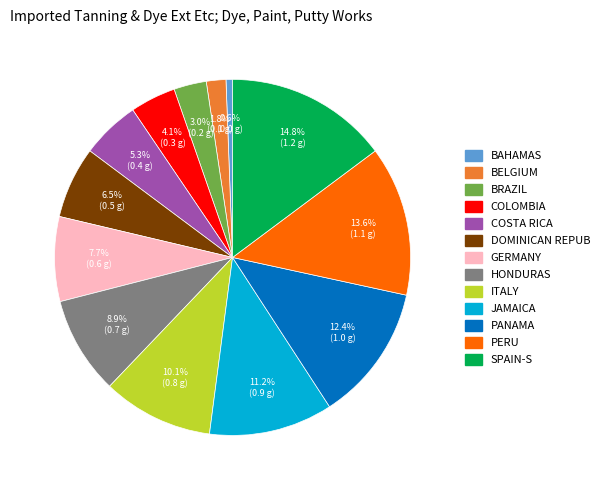

Between SPAIN-S and GERMANY, which is larger?

SPAIN-S